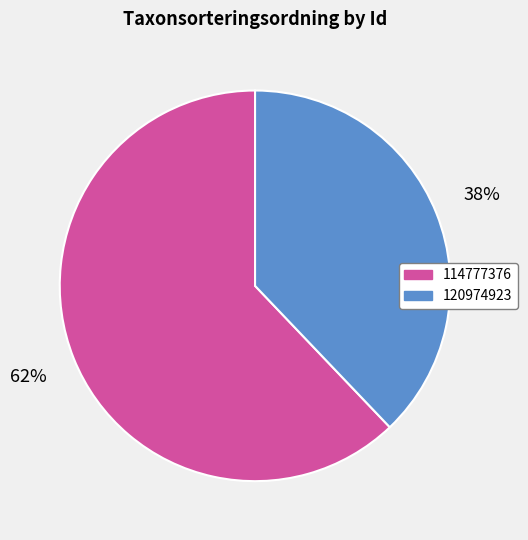

What is the majority slice?

114777376